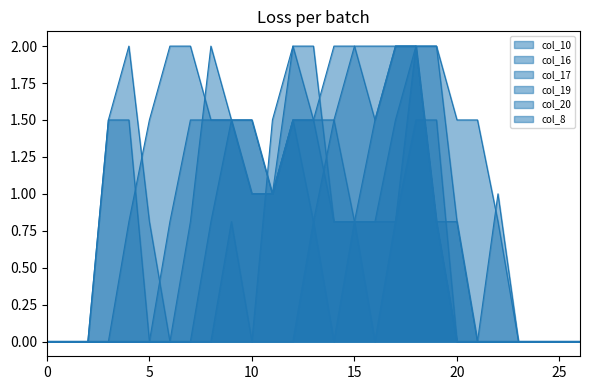

How many values in col_10 are above zero?

11